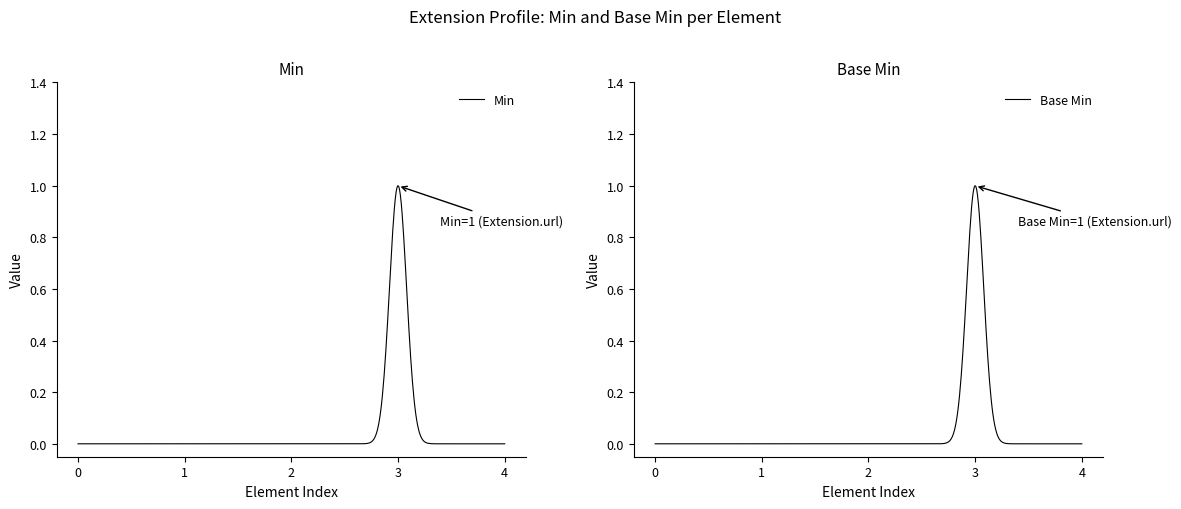

Is this an area chart (filled region under the line)?

No